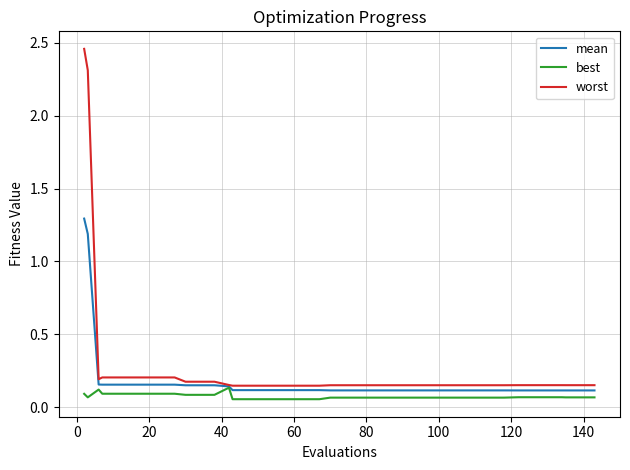

Which series has the widest spread of values?

worst